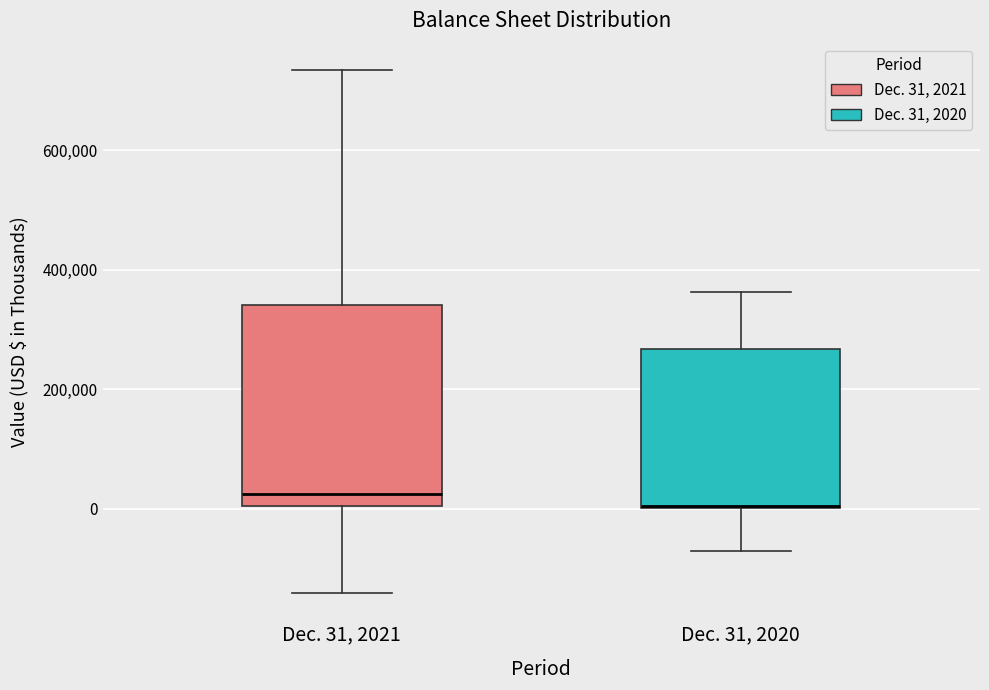

Reading left to right, transcribe this box plot: for each box, give where its median line is, the range the box spans, and where its two whiskers end, as read against the y-axis. The values are not printed on the chart, so give them approximately, as read against the axis.

Dec. 31, 2021: median 20000, box 0 to 340000, whiskers -140000 to 740000
Dec. 31, 2020: median 0 (drawn on the box's lower edge), box 0 to 260000, whiskers -80000 to 360000